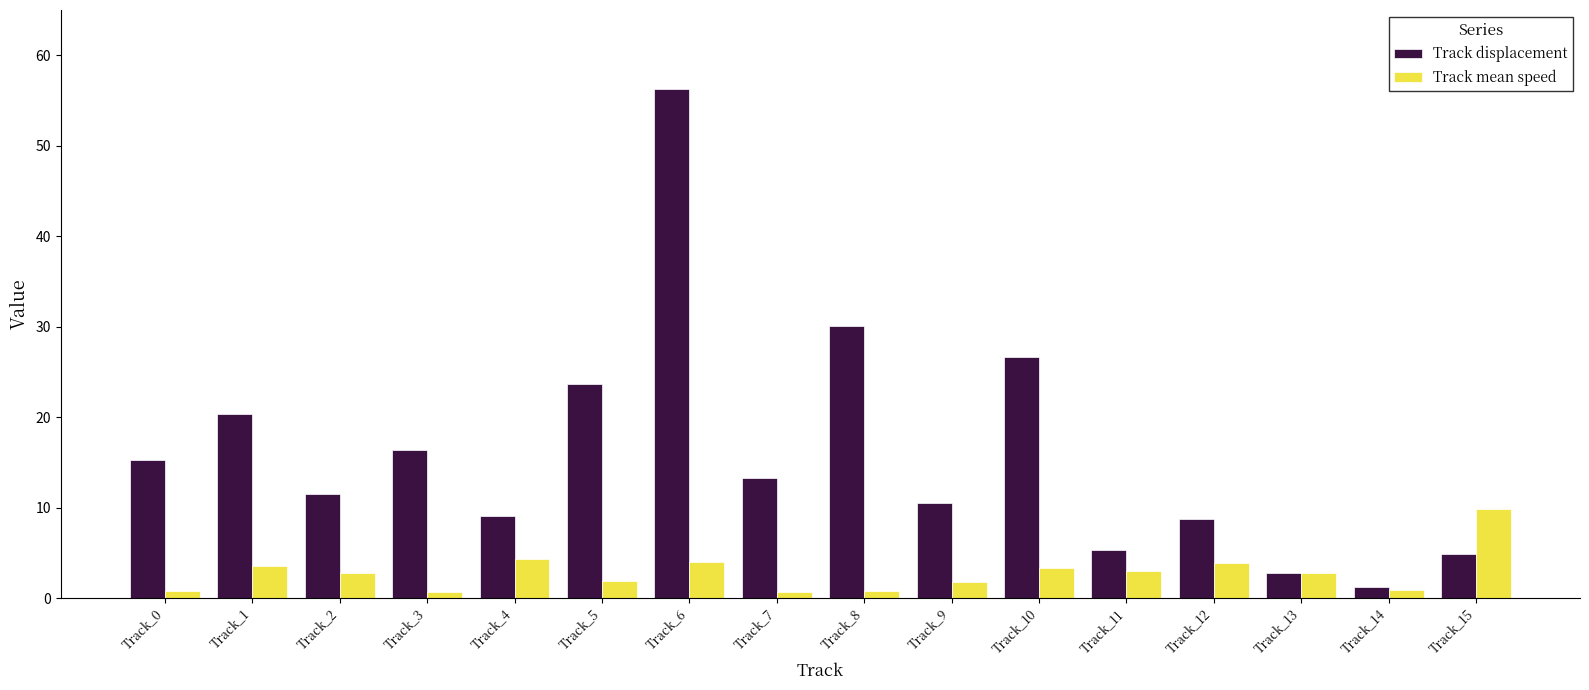

What is the spread (max minus min) of values at Track_11?

2.3